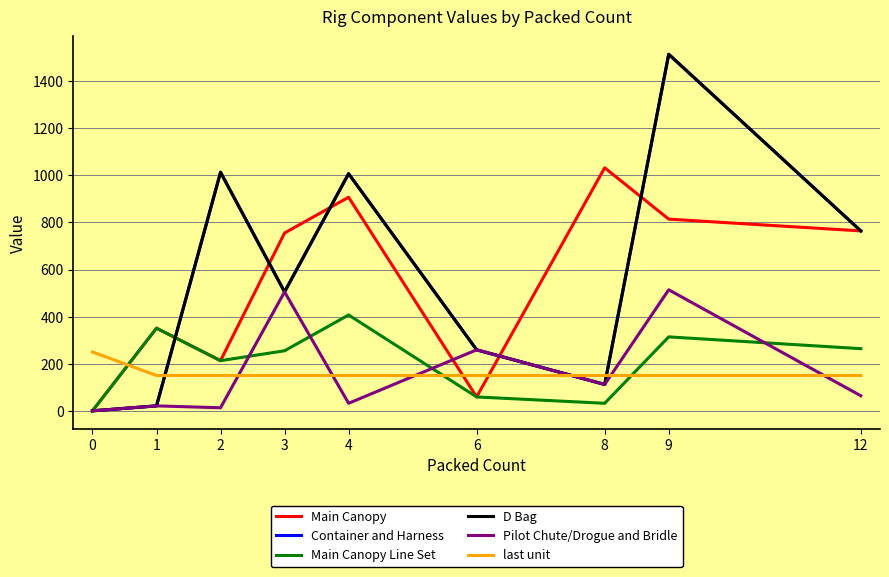

Is the value of last unit at 3 greater than the value of Pilot Chute/Drogue and Bridle at 8?

Yes